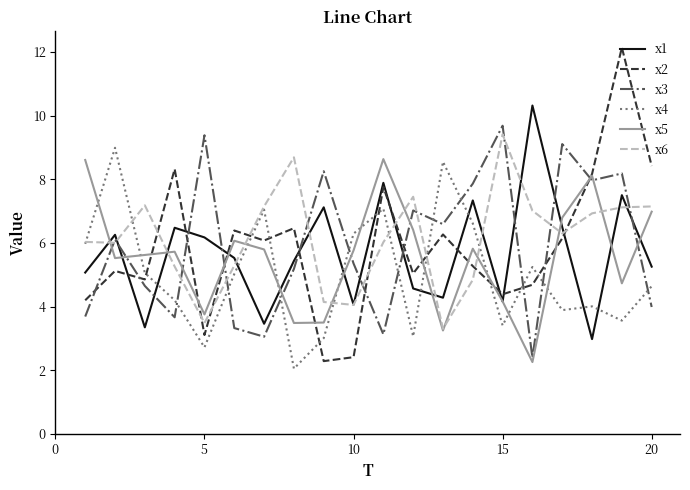

Which series has the largest range (max minus min)?

x2